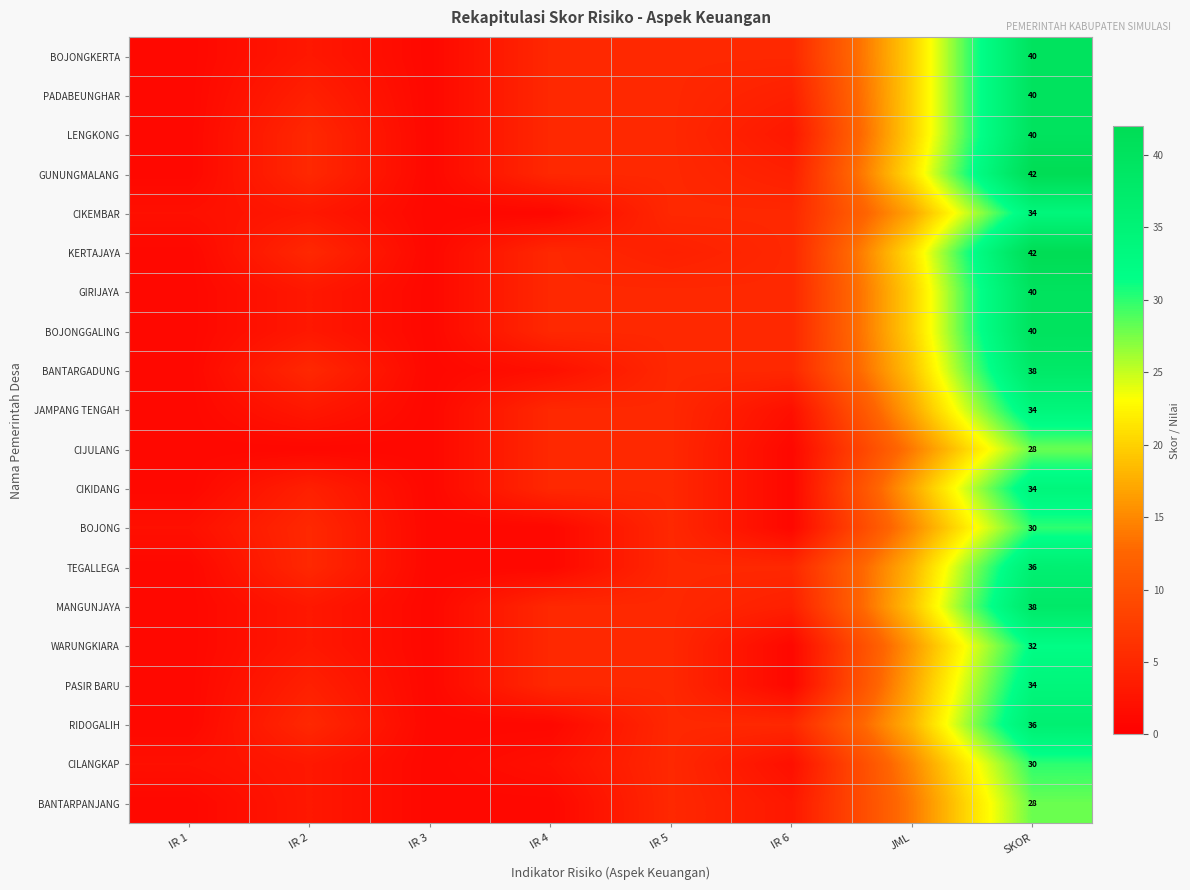

True or false: LENGKONG has a value of 16 at SKOR.

False